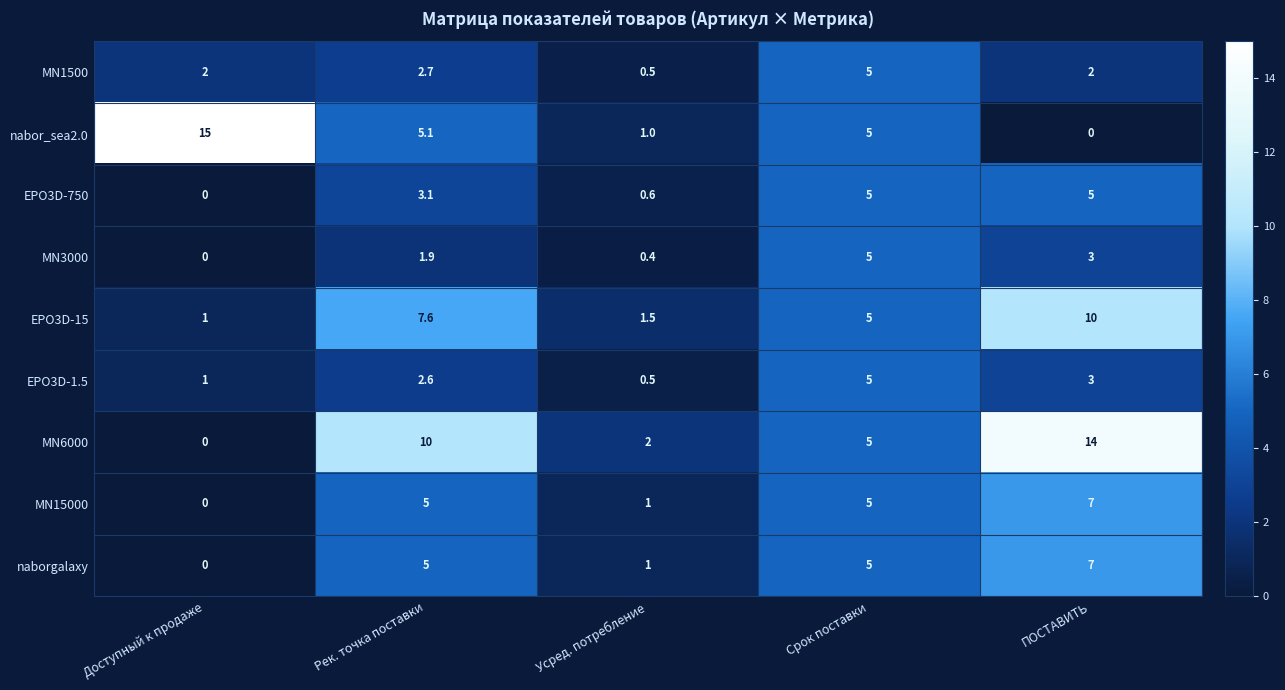

At which label does naborgalaxy reach its minimum?

Доступный к продаже